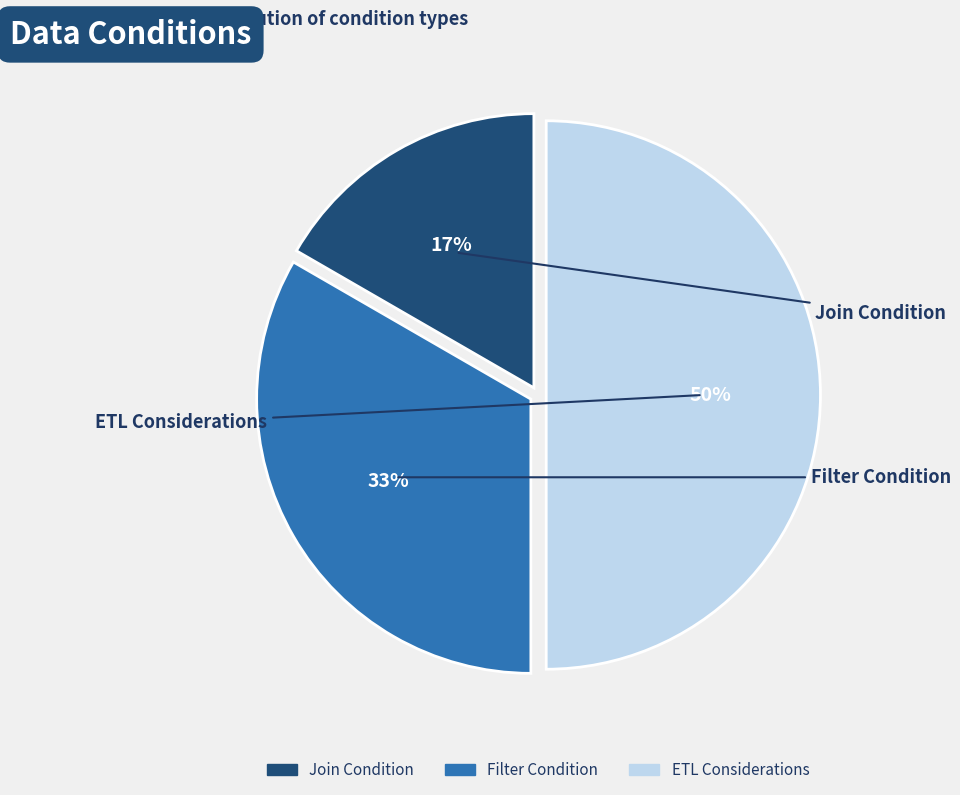

How many slices are in this pie chart?

3